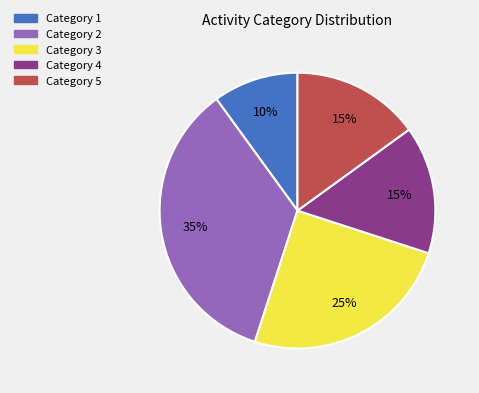

To the nearest percent, what is the average slice percentage?

20%